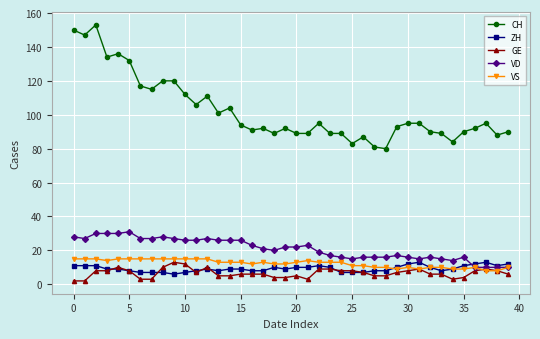

True or false: ZH has more than 1 interior local peaks.

True